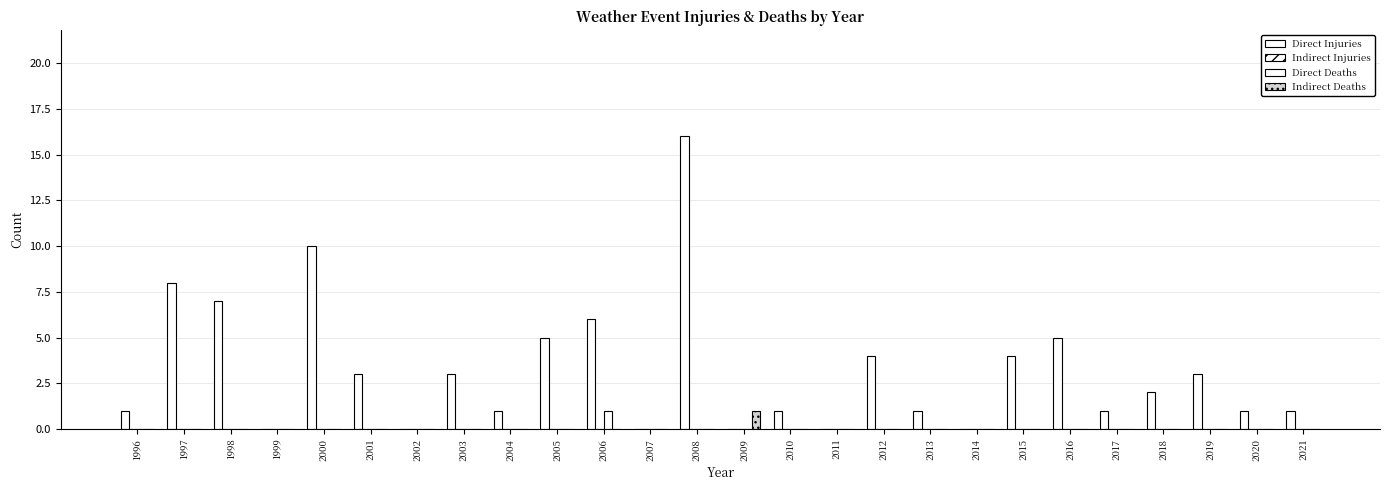

What is the approximate value of Direct Injuries at 2004?

1